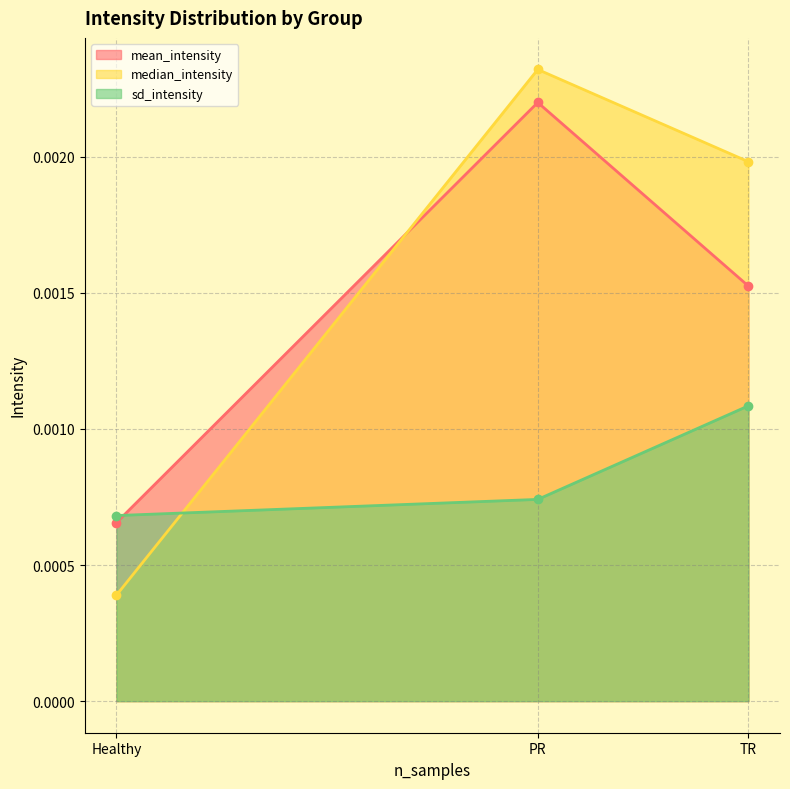

The value of median_intensity at TR is 0.0. True or false?

False